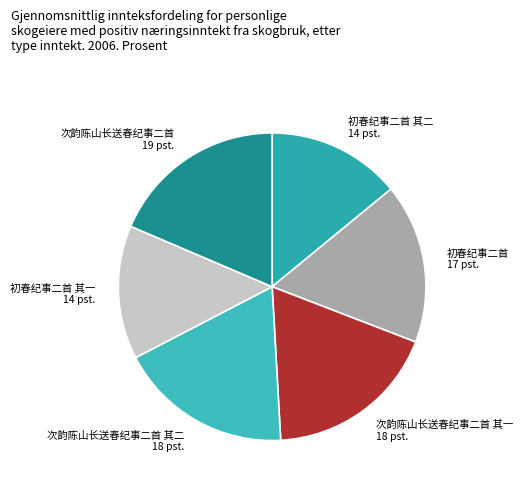

The 次韵陈山长送春纪事二首 slice represents 19% of the pie. True or false?

True